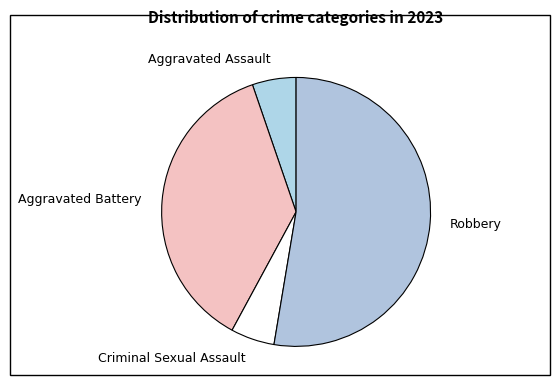

Between Aggravated Battery and Aggravated Assault, which is larger?

Aggravated Battery